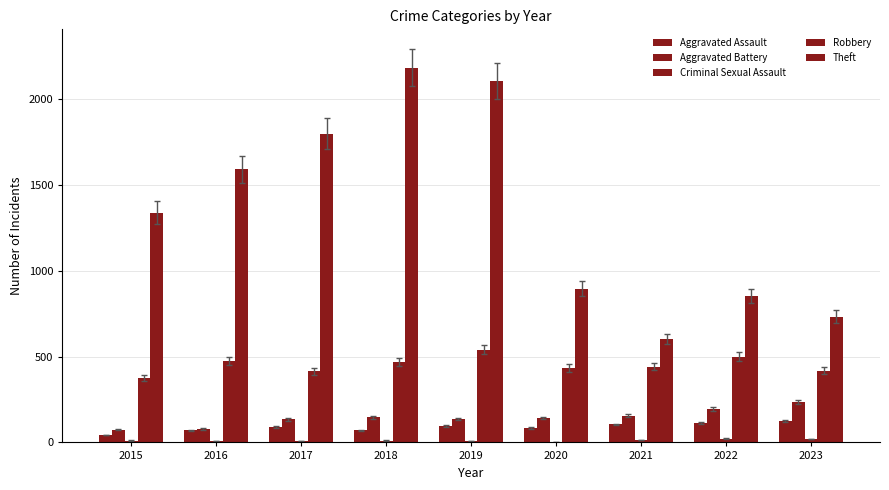

What is the average value of the Criminal Sexual Assault series?

11